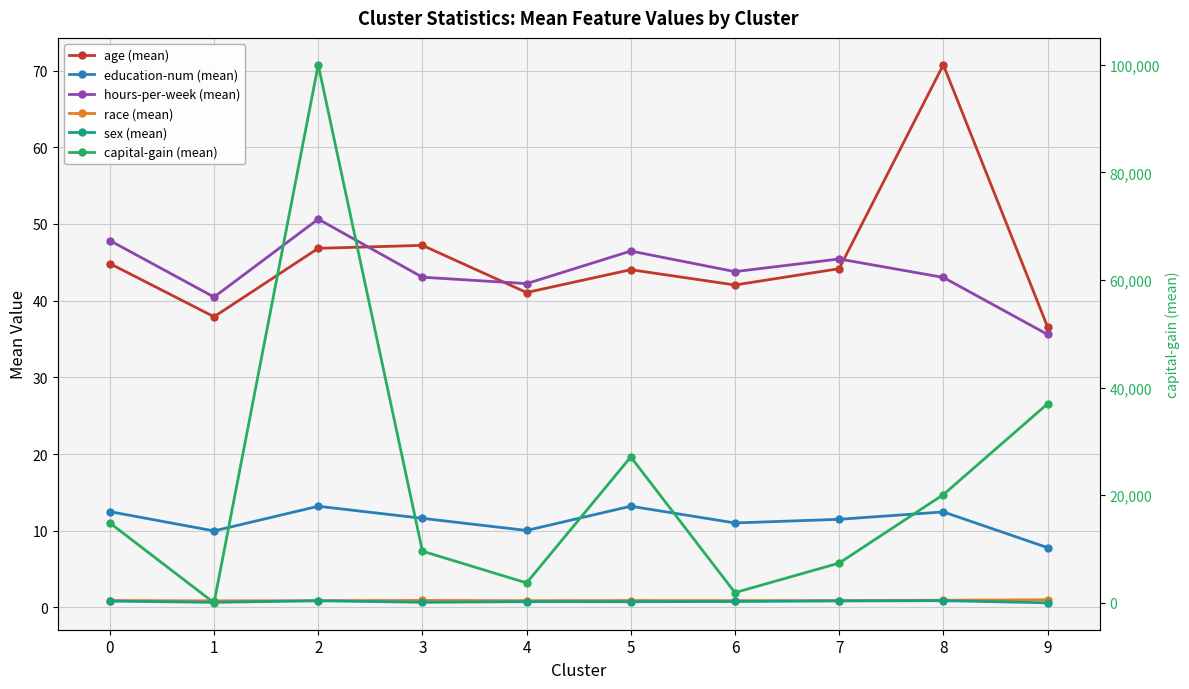

What is the difference between the hours-per-week (mean) values at 0 and 6?

4.1